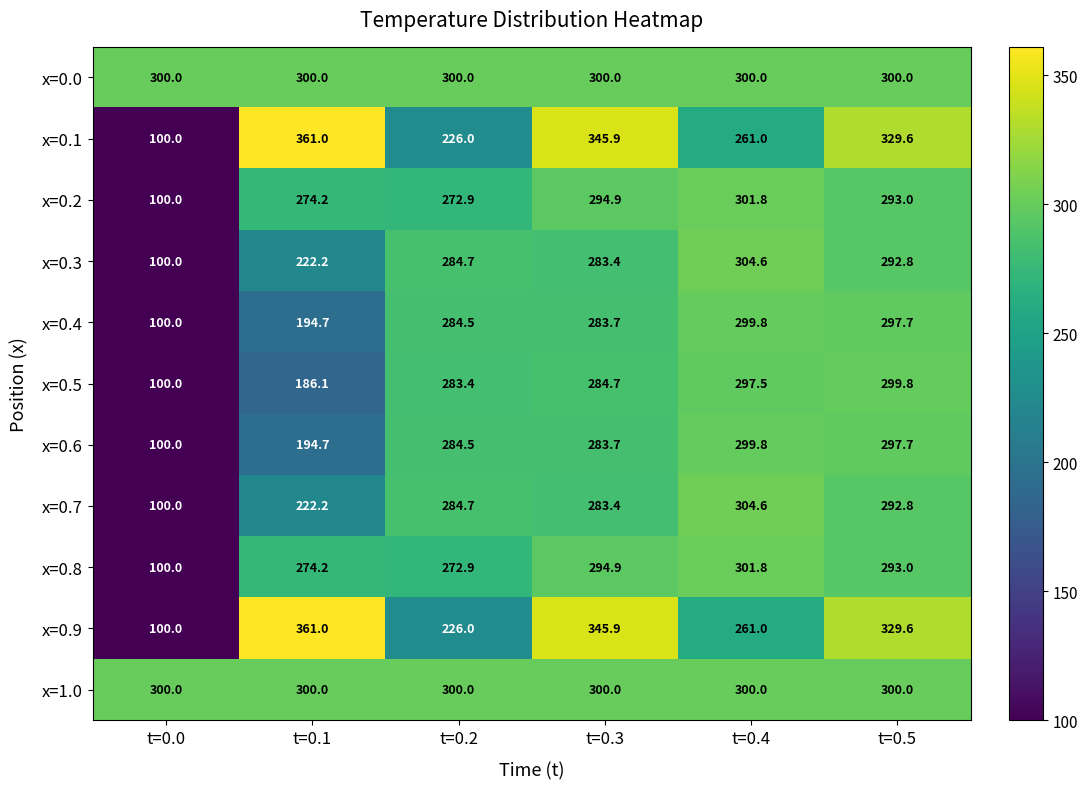

What is the minimum value shown in the chart?

100.0